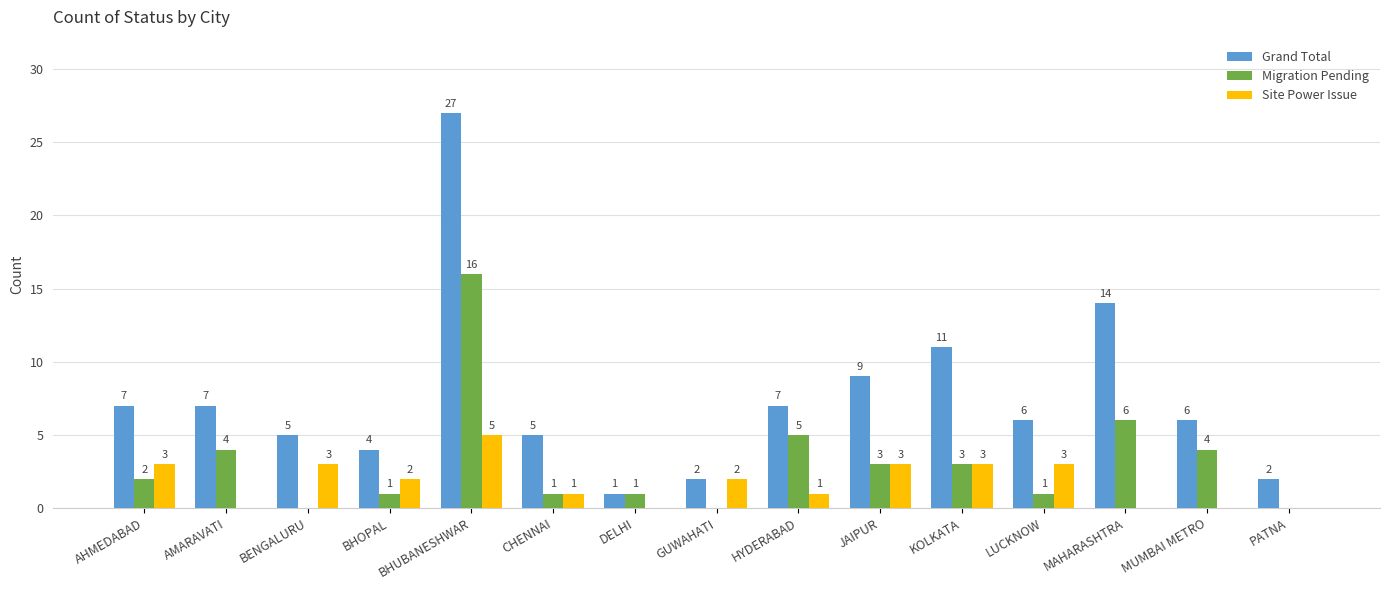

How many groups of bars are there?

15